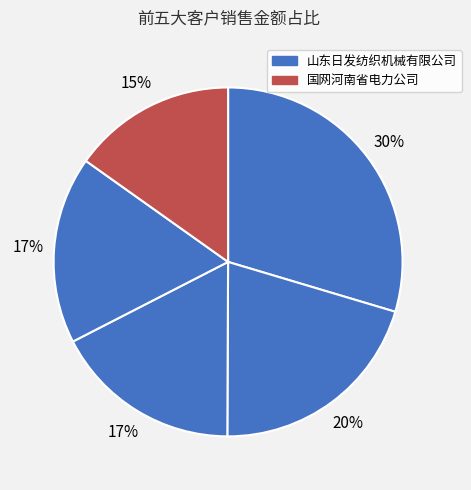

How many segments does this pie chart have?

5